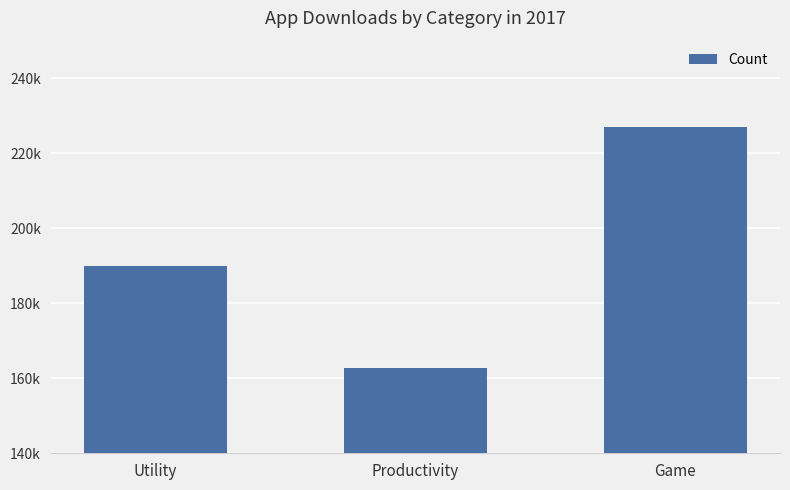

What is the approximate value at Productivity?

162644